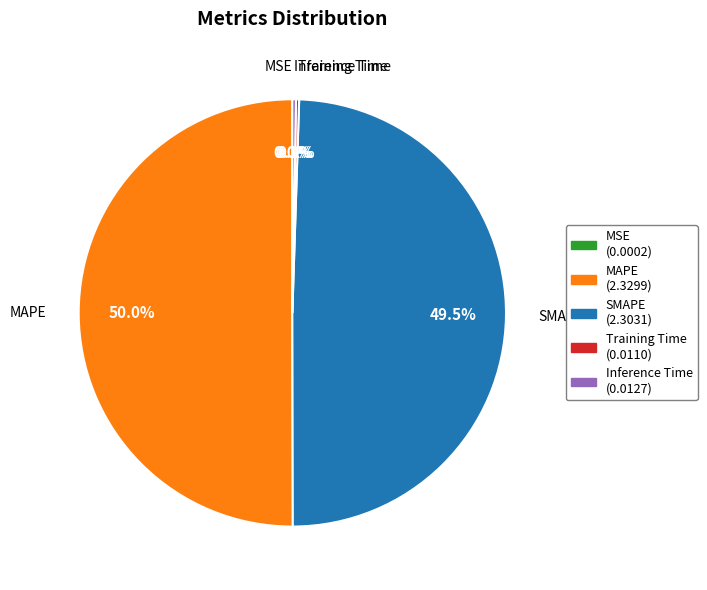

What is the largest slice in the pie chart?

MAPE